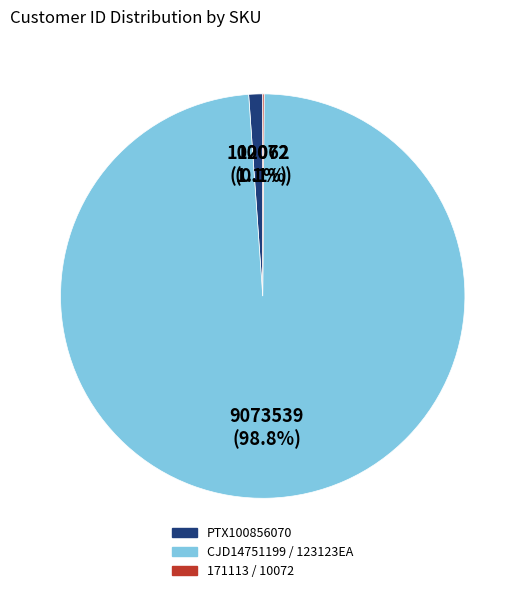

Does any single category account for the majority?

Yes